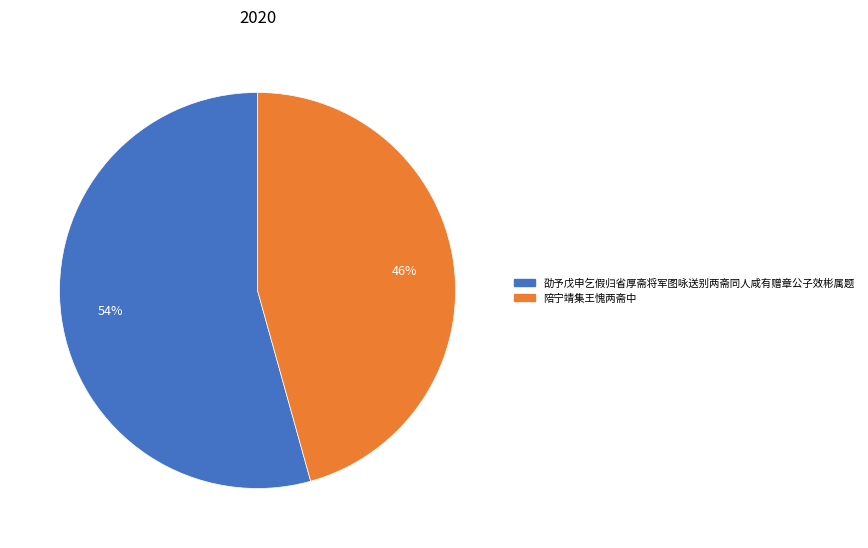

How many slices are in this pie chart?

2